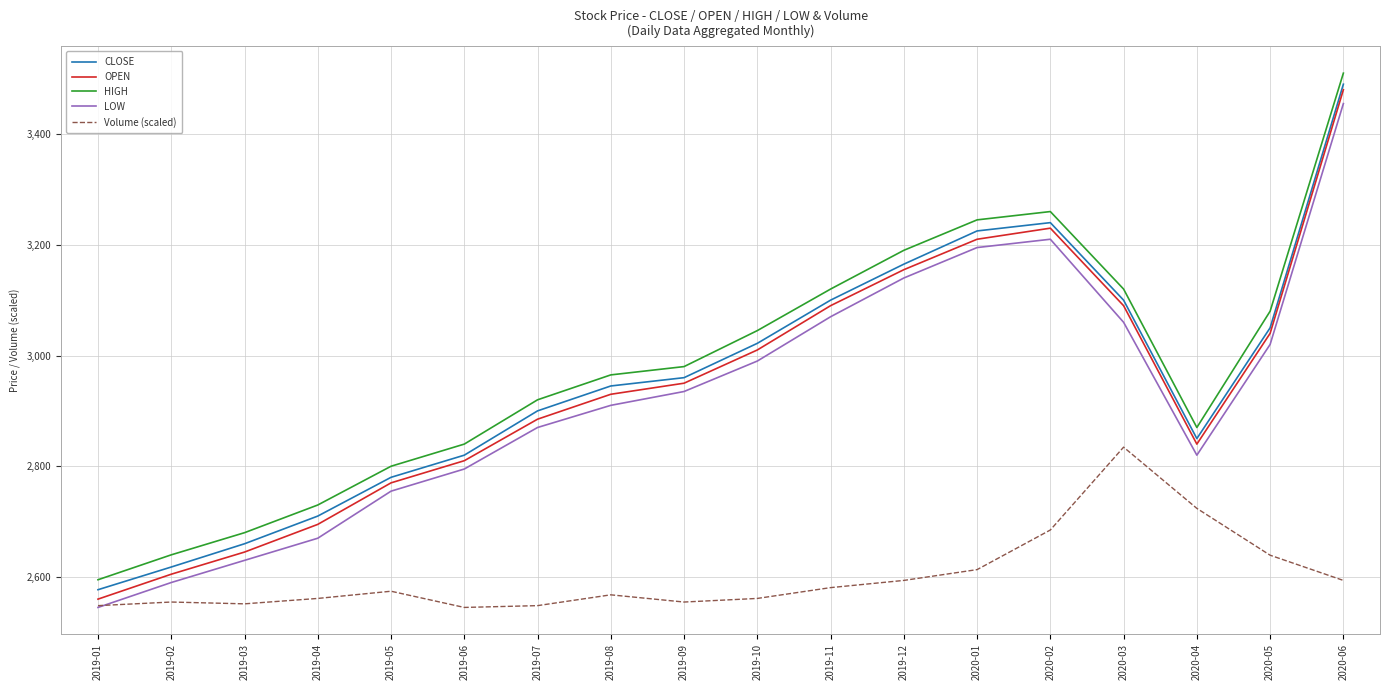

True or false: Volume (scaled) and CLOSE intersect in this chart.

False